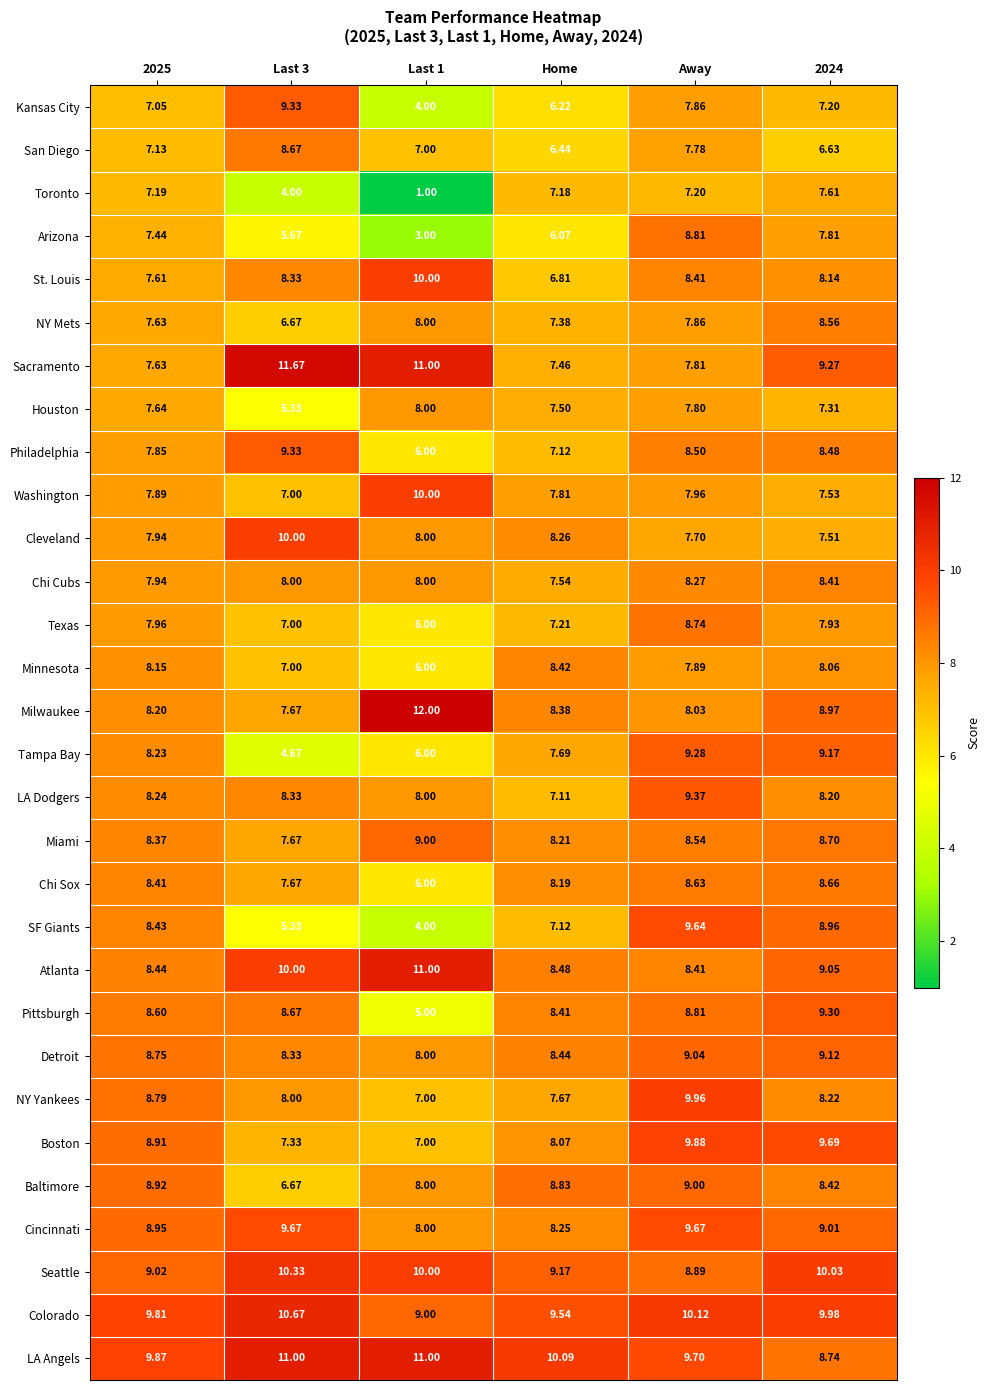

Is the value of SF Giants at Last 3 greater than the value of Houston at Last 1?

No